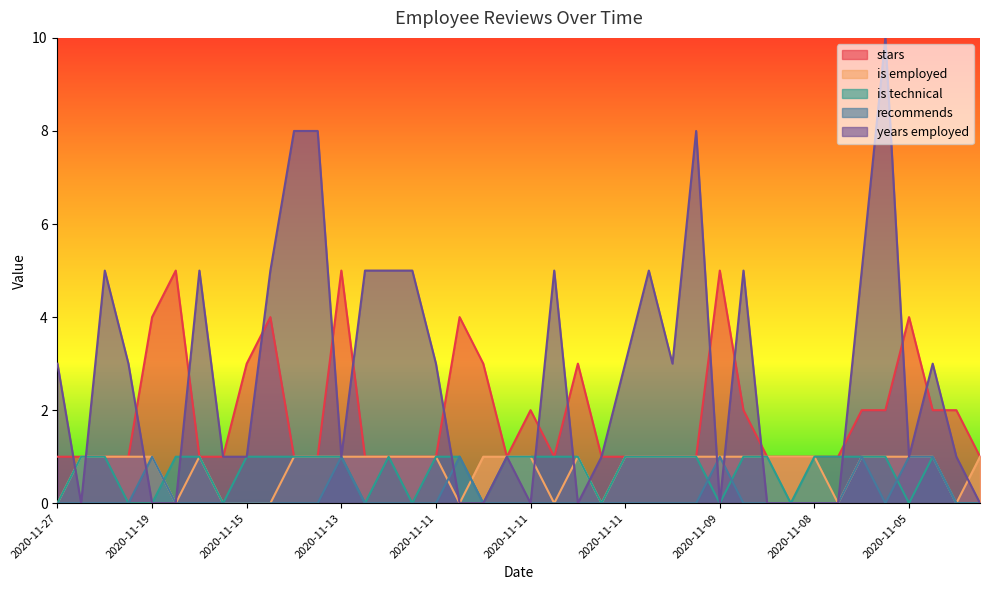

Reading right to left, extract all data points from this chart.

stars: 1	2	2	4	2	2	1	1	1	1	2	5	1	1	1	1	1	3	1	2	1	3	4	1	1	1	1	5	1	1	4	3	1	1	5	4	1	1	1	1
is employed: 1	0	1	1	1	1	0	1	1	1	1	1	1	1	1	1	0	1	0	1	1	1	0	1	1	1	1	1	1	1	0	0	0	1	0	1	1	1	1	0
is technical: 0	0	1	0	1	1	1	1	0	1	1	0	1	1	1	1	0	1	1	1	1	0	1	1	0	1	0	1	1	1	1	1	0	1	1	0	0	1	1	0
recommends: 0	0	1	1	0	1	0	0	0	0	0	1	0	0	0	0	0	0	0	0	0	0	1	0	0	0	0	1	0	0	0	0	0	0	0	1	0	0	0	0
years employed: 0	1	3	1	10	5	0	0	0	0	5	0	8	3	5	3	1	0	5	0	1	0	0	3	5	5	5	1	8	8	5	1	1	5	0	0	3	5	0	3